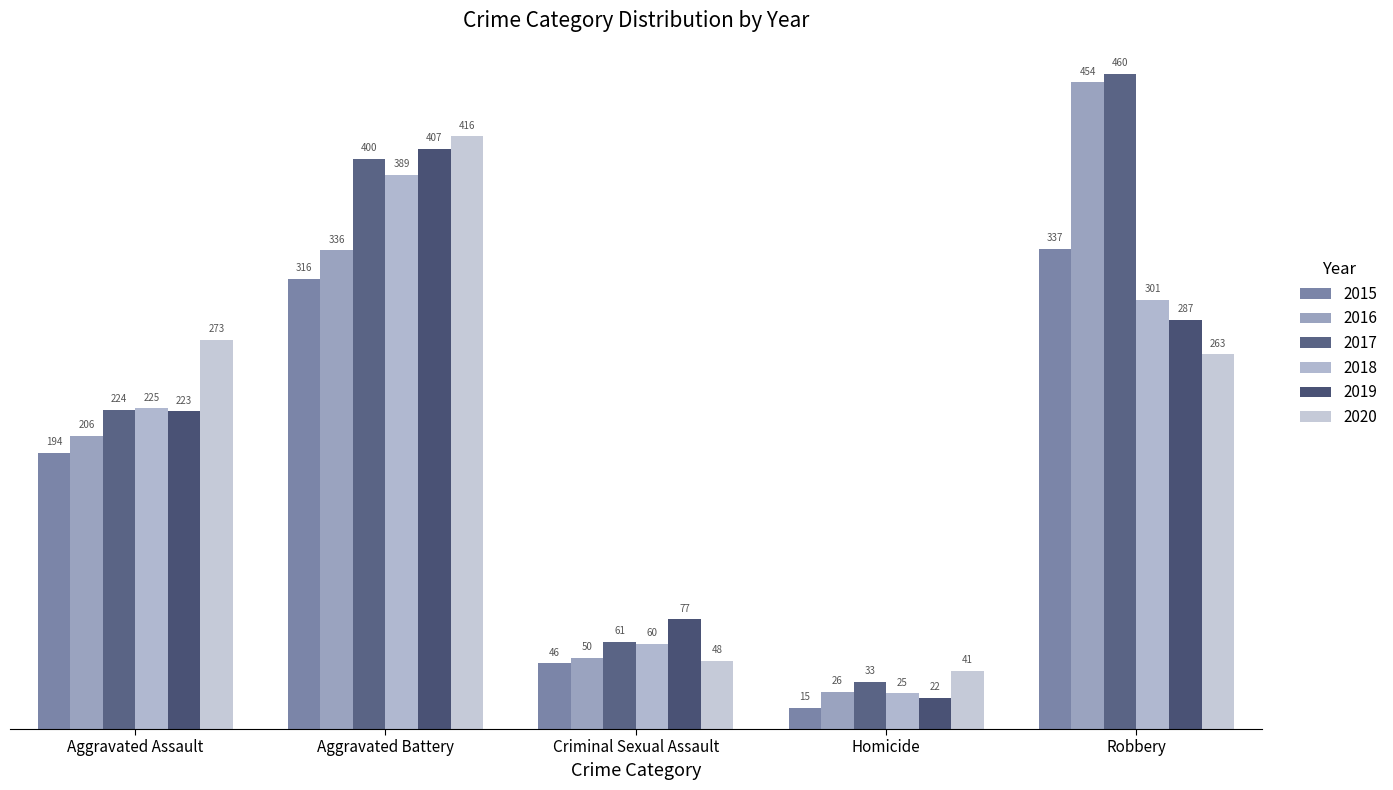

Does the chart contain stacked bars?

No